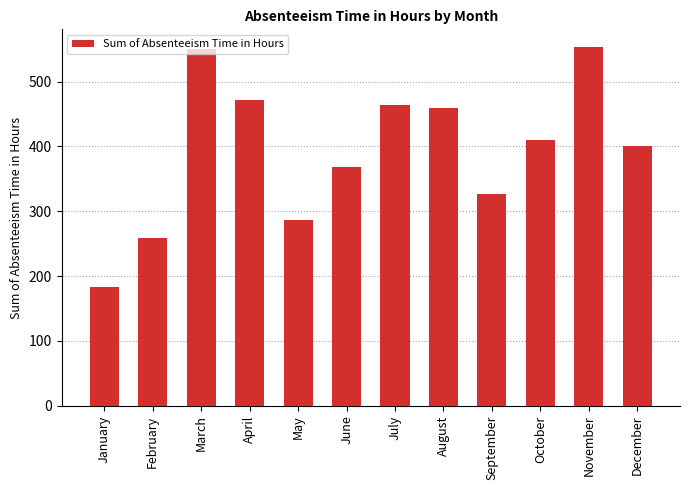

Which has a higher value, June or February?

June